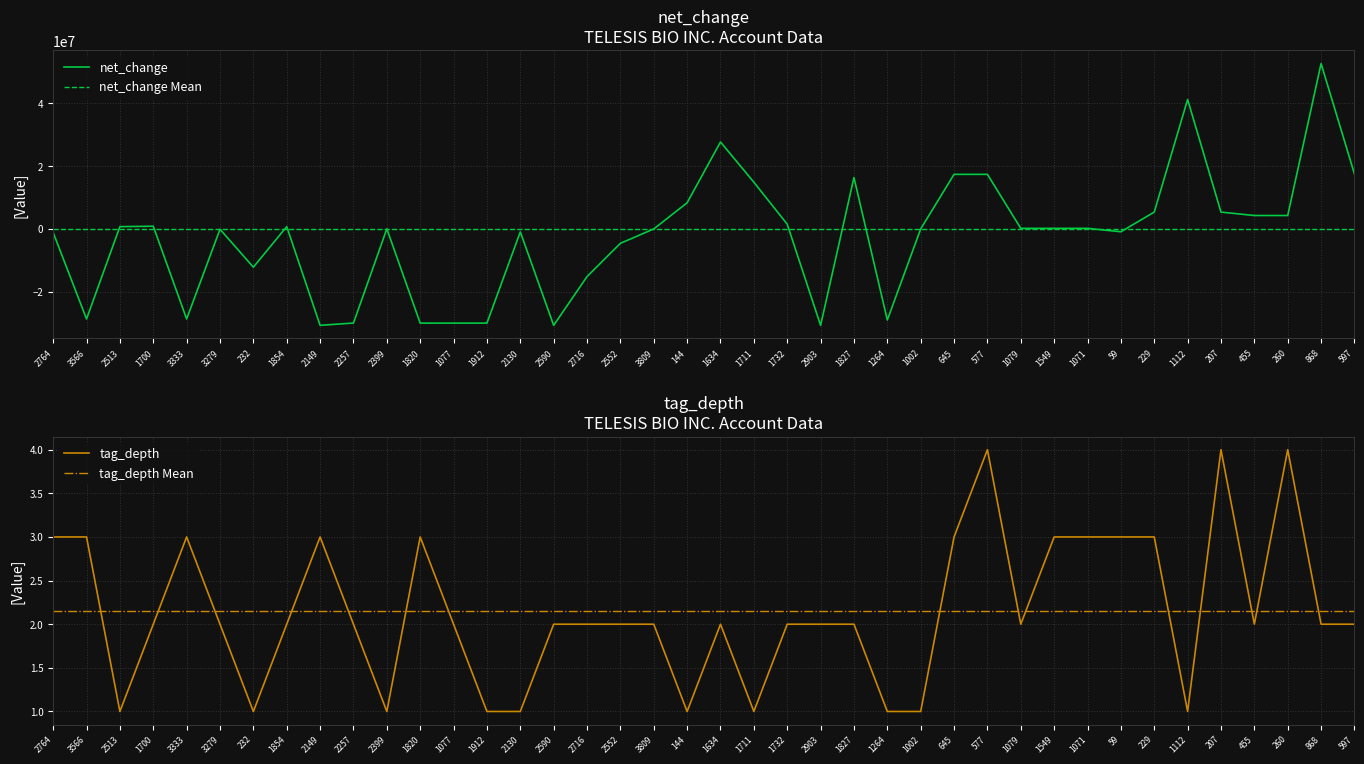

Which category has the lowest value in the net_change series?

2590